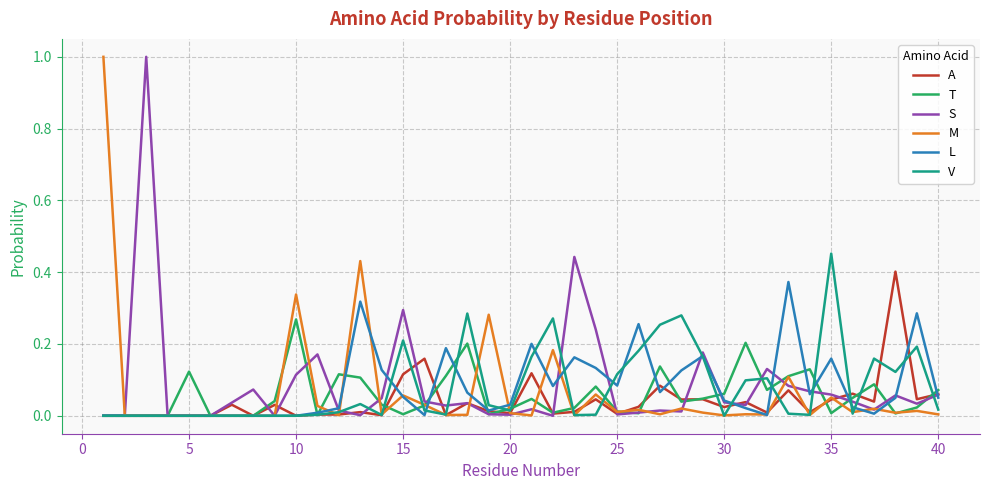

What is the greatest value displayed?

1.0